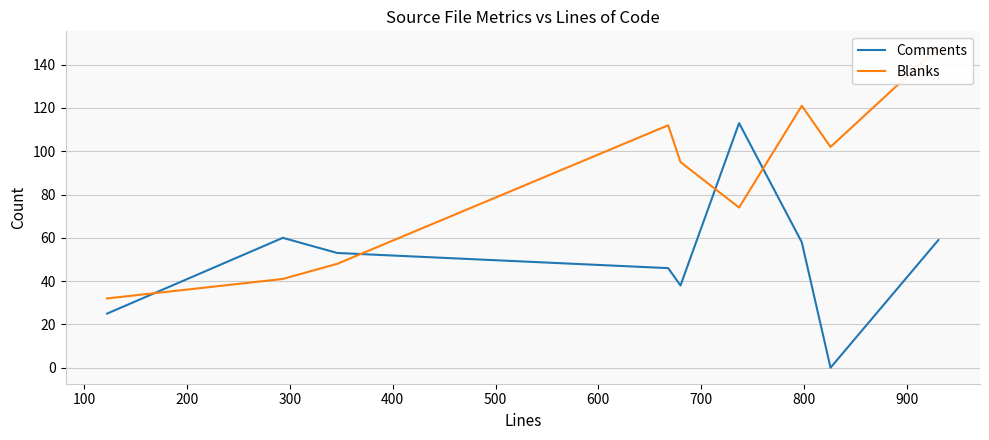

How many lines are shown in the chart?

2